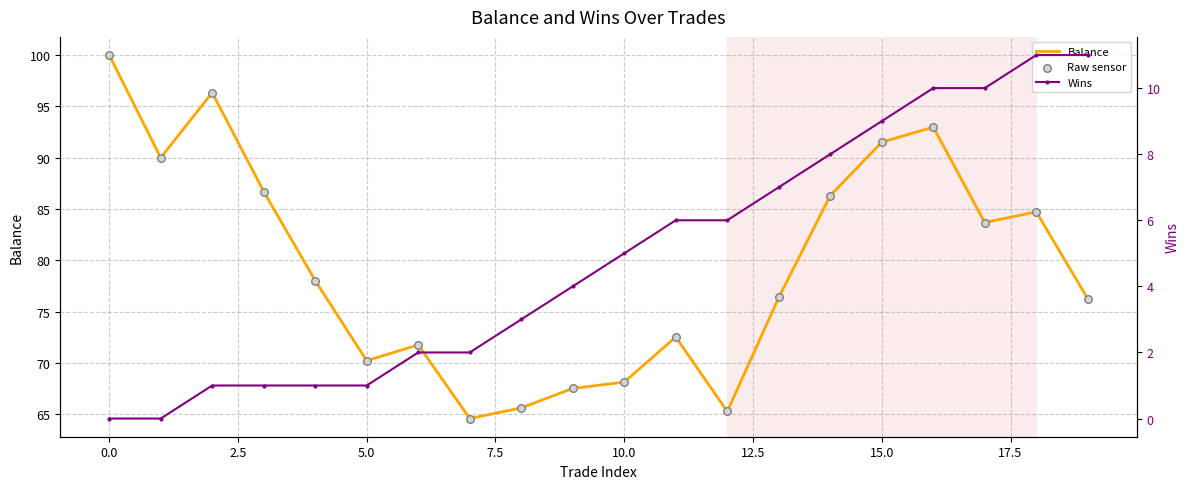

Which series contains the highest Y value?

Balance